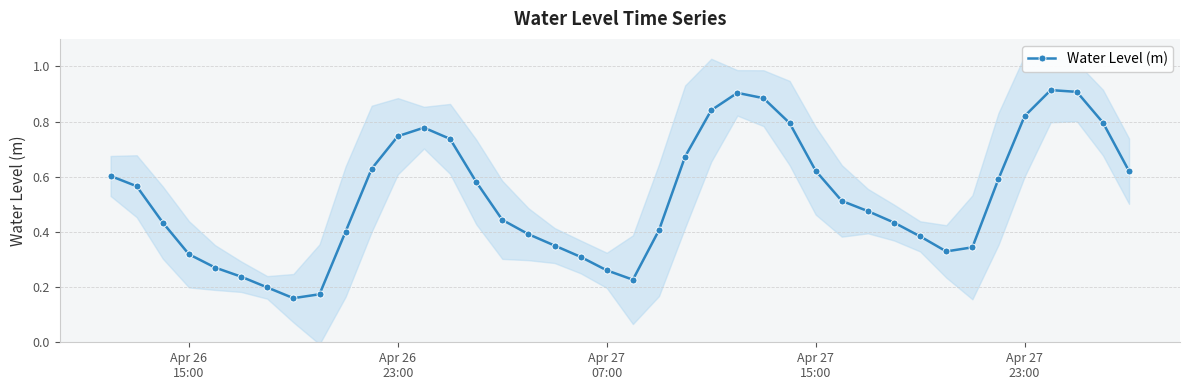

What is the difference between the maximum and second lowest values?

0.7